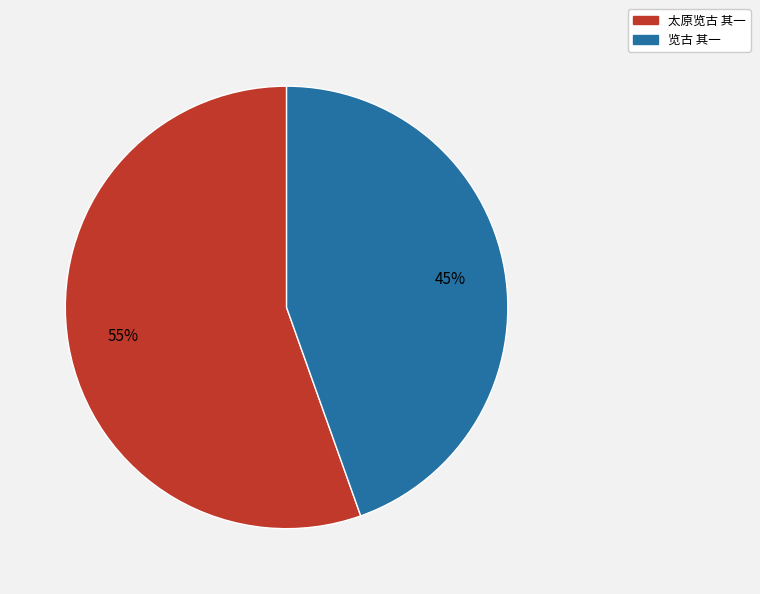

Rank the categories by value from lowest to highest.

览古 其一, 太原览古 其一